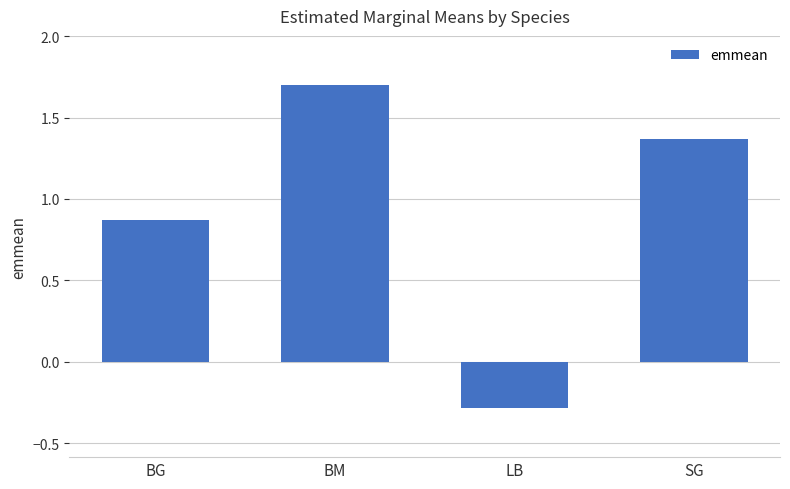

How many data points are above 1?

2